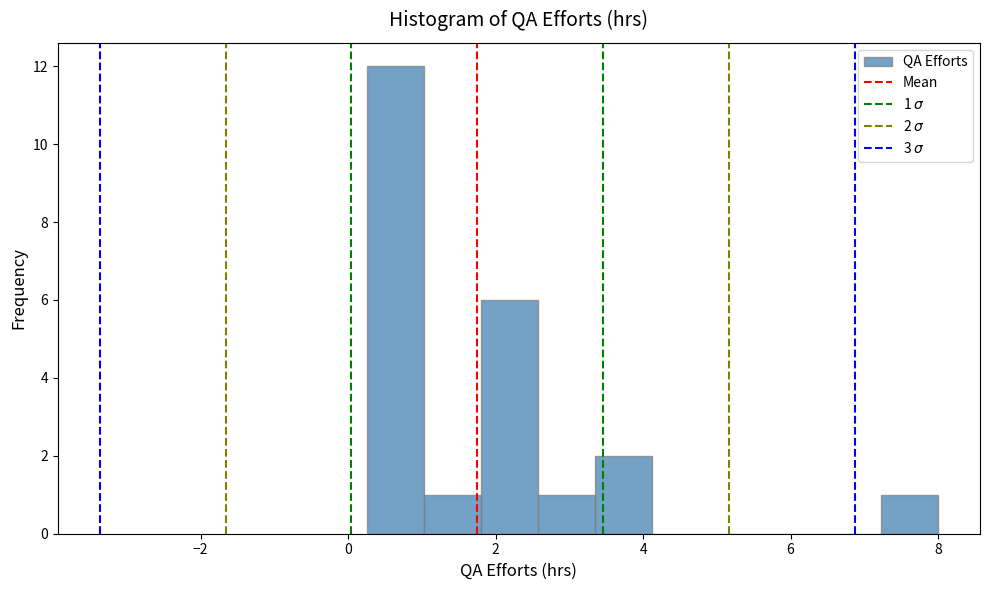

Around what value on the x-axis is the tallest bar? Give the approximate position of its centre, as read against the axis.

0.6